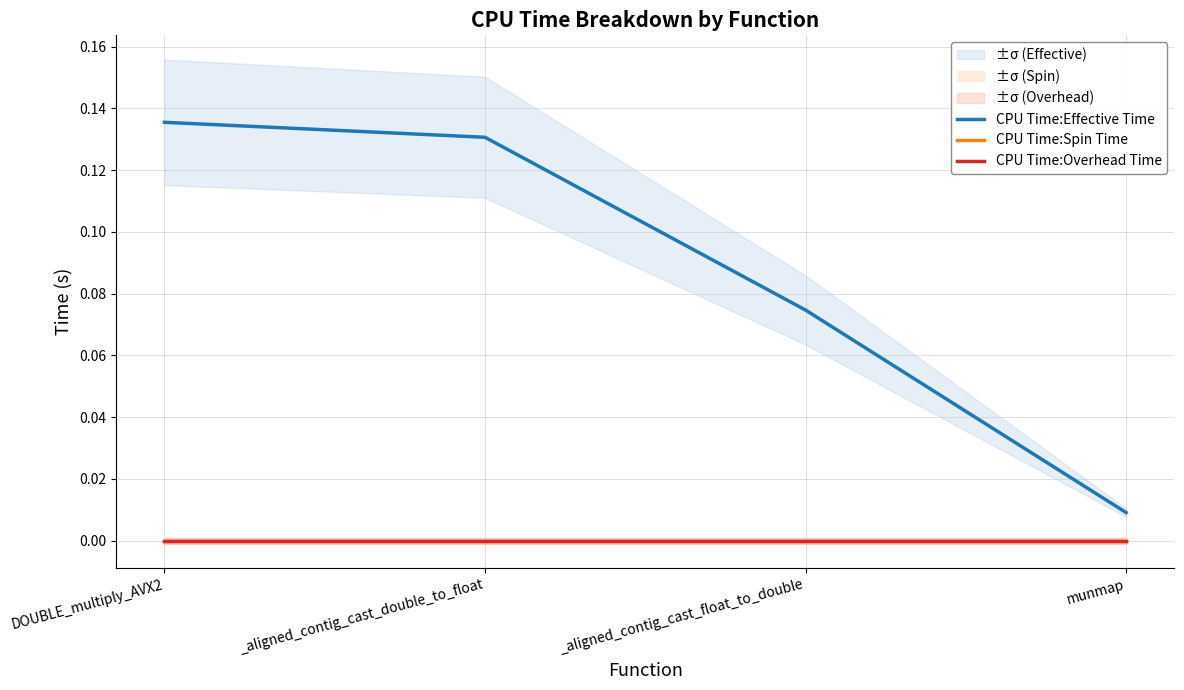

What is the label of the 2nd point from the left?

_aligned_contig_cast_double_to_float